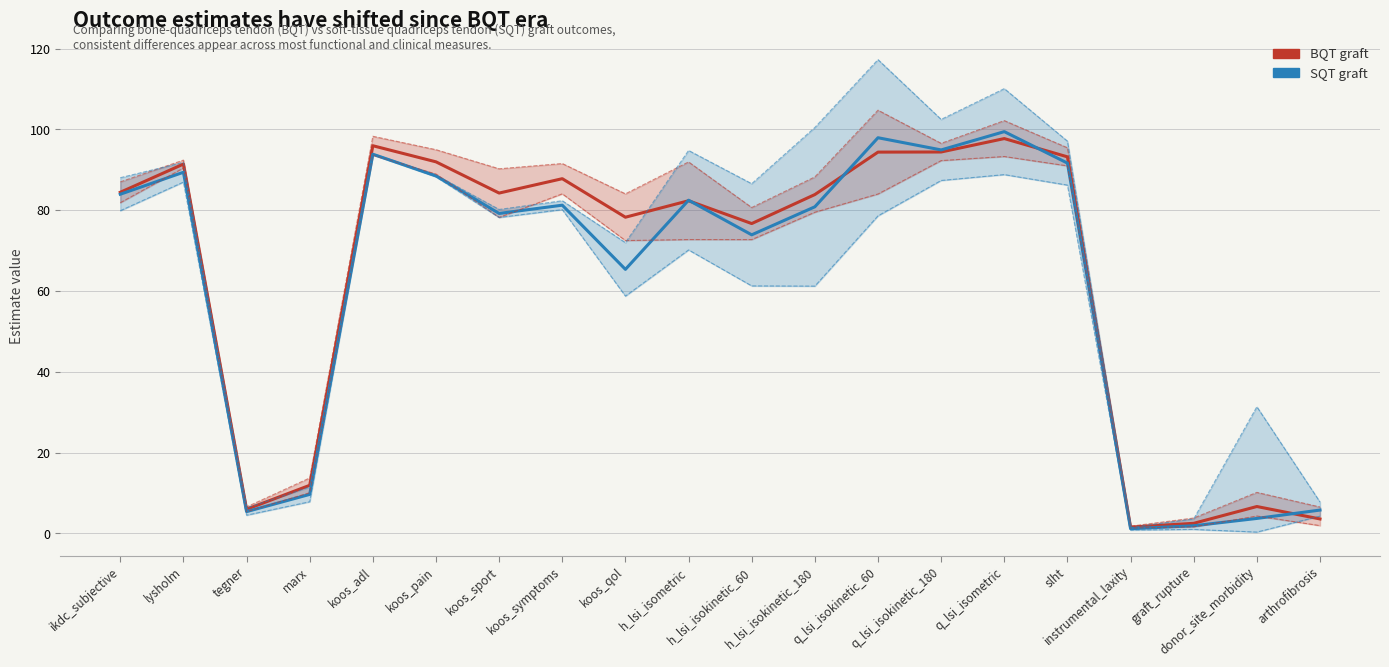

Which category has the lowest value in the ci.lower.bqt series?

instrumental_laxity